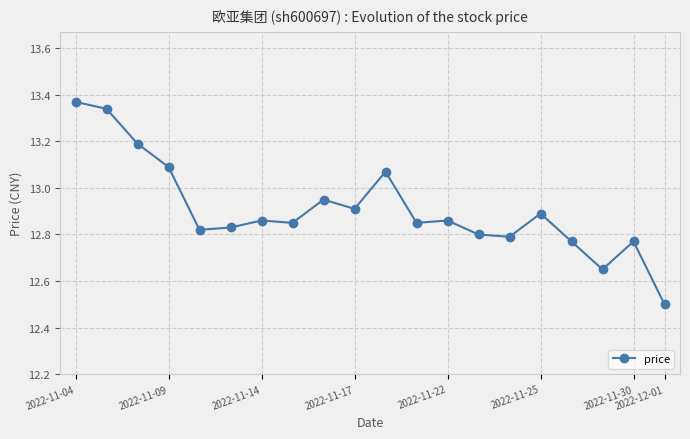

What is the minimum value shown in the chart?

12.5